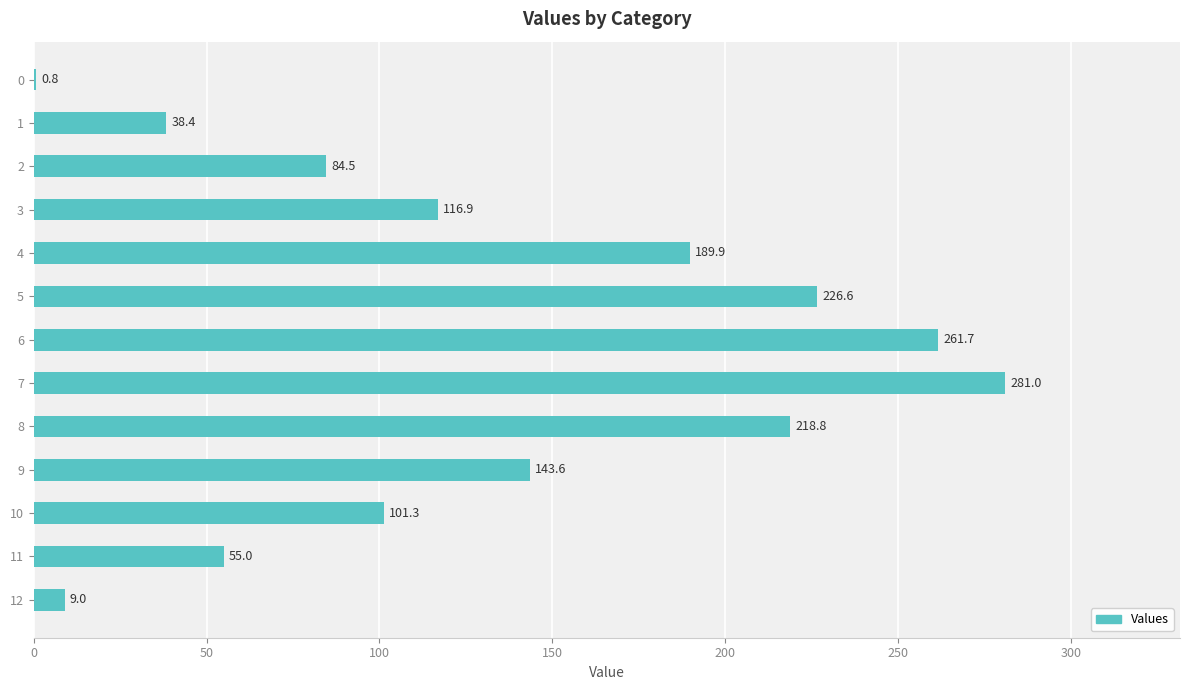

Which label corresponds to the largest value in the chart?

7